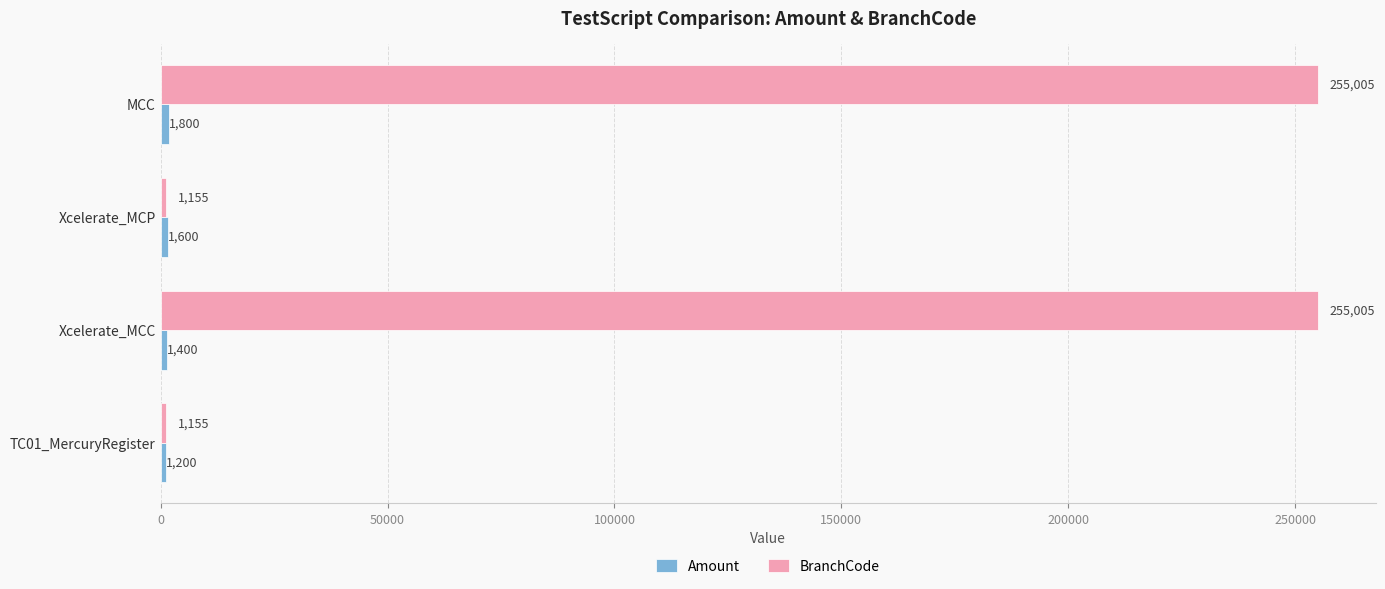

What is the difference between the BranchCode values at MCC and TC01_MercuryRegister?

253850